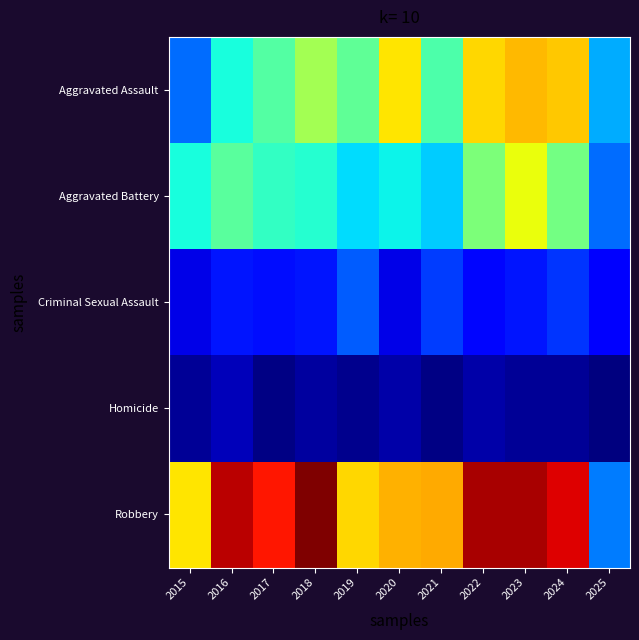

What is the difference between the highest and lowest values at 2020?

88